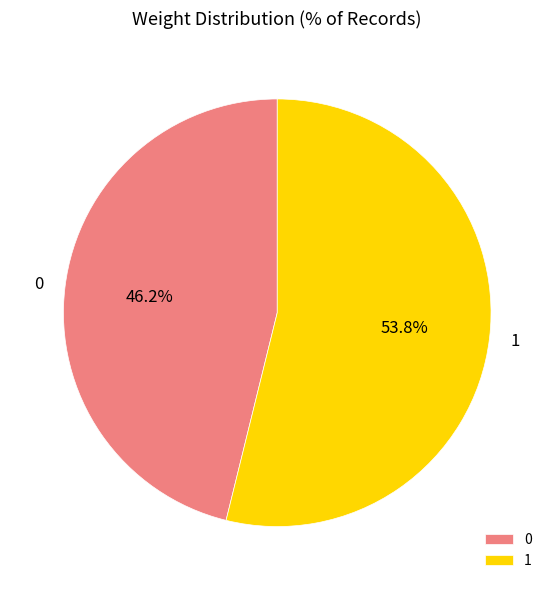

To the nearest percent, what is the difference between the 1 and 0 slice percentages?

8%